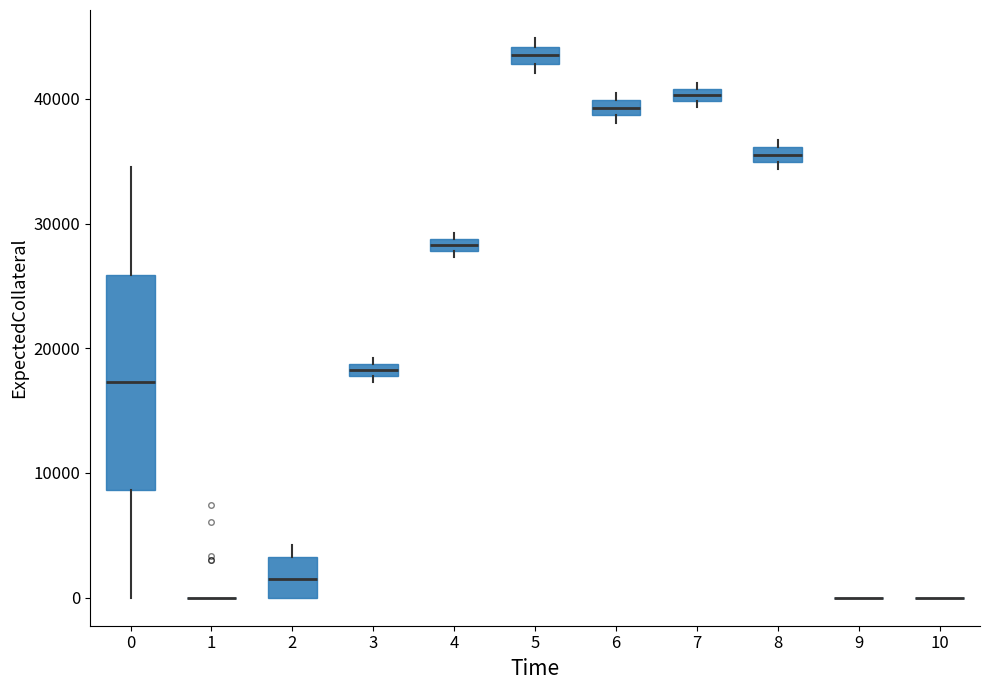

Which box is the tallest, from its lower edge to its upper edge?

0